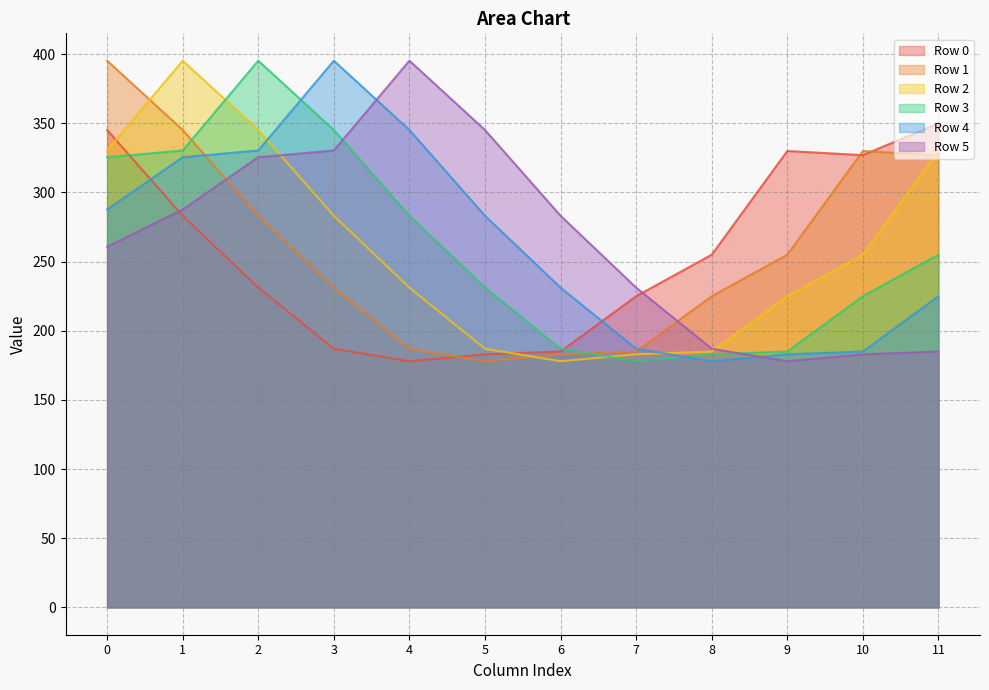

Which series has the widest spread of values?

Row 1